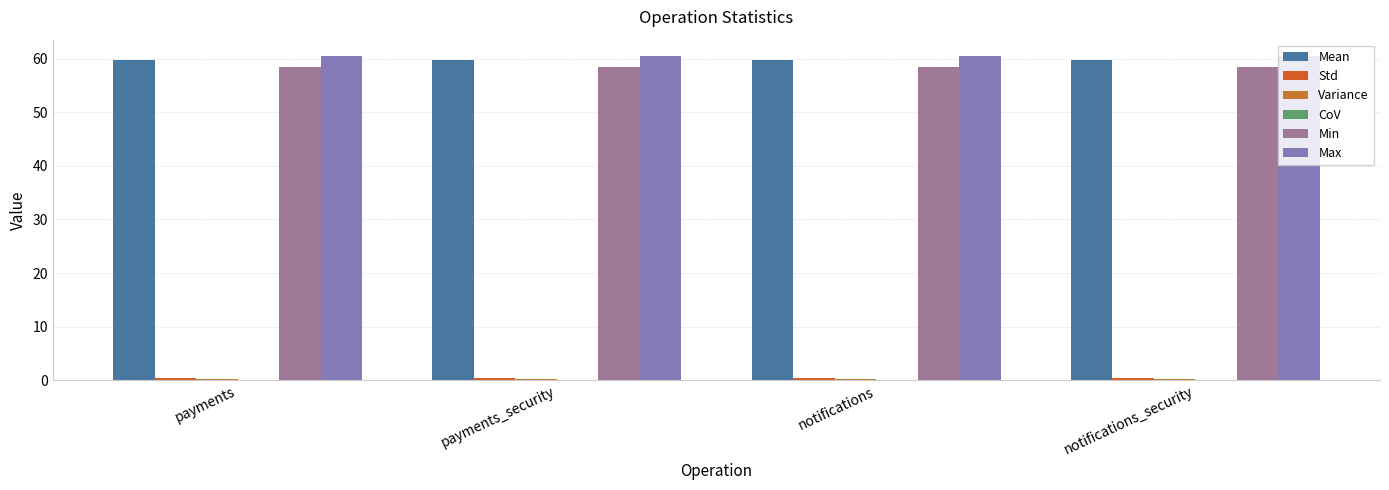

Does the chart contain stacked bars?

No